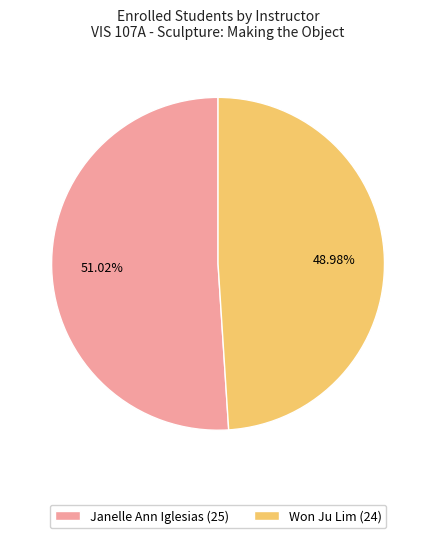

The Won Ju Lim slice represents 37% of the pie. True or false?

False